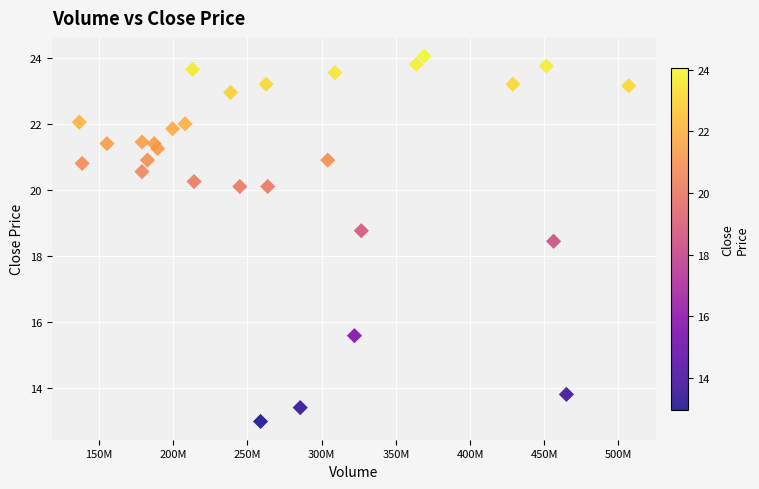

What Y value in the scatter plot is closest to 18?

18.4